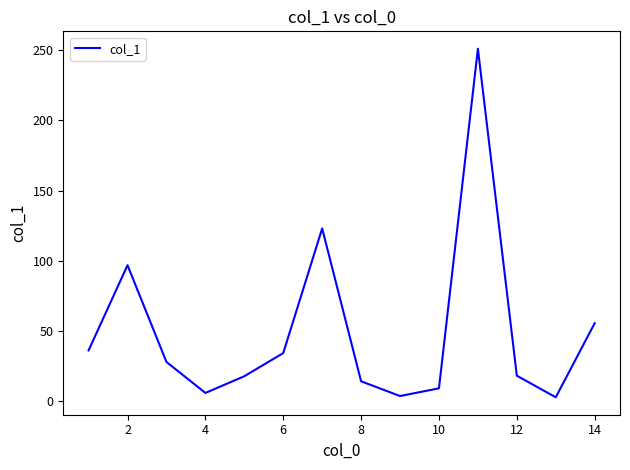

What is the greatest value displayed?

251.0